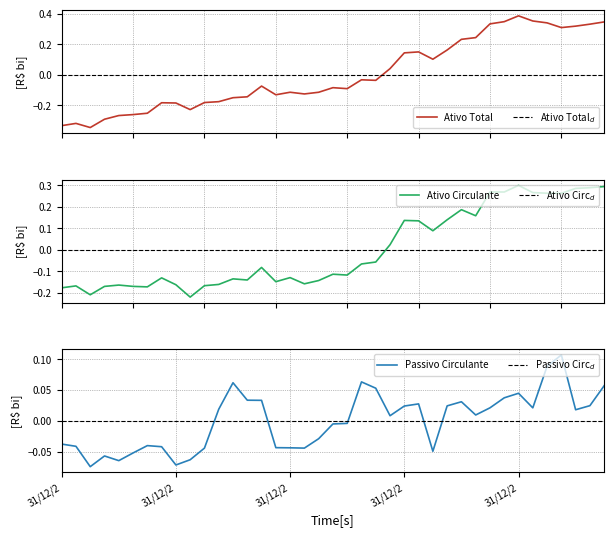

Does the chart display data point markers on the line(s)?

No